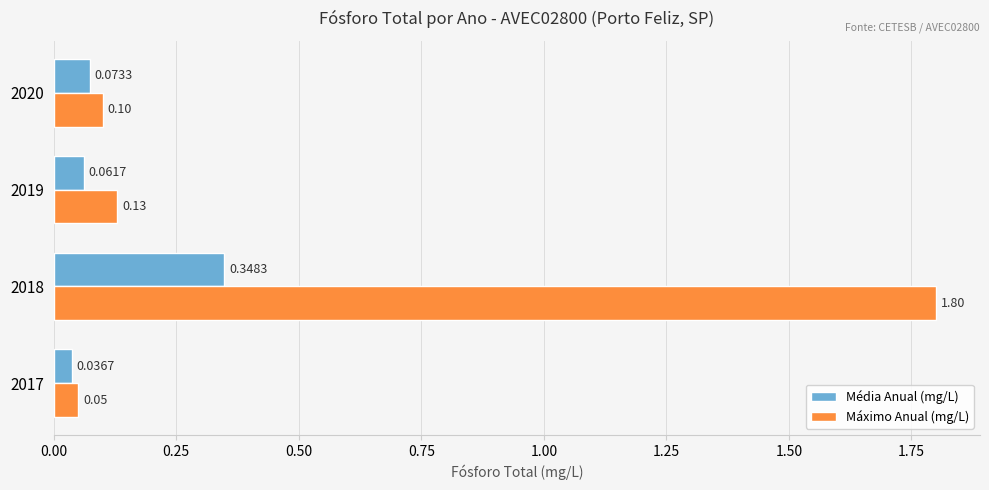

List the series in order of their peak value, highest first.

Máximo Anual (mg/L), Média Anual (mg/L)